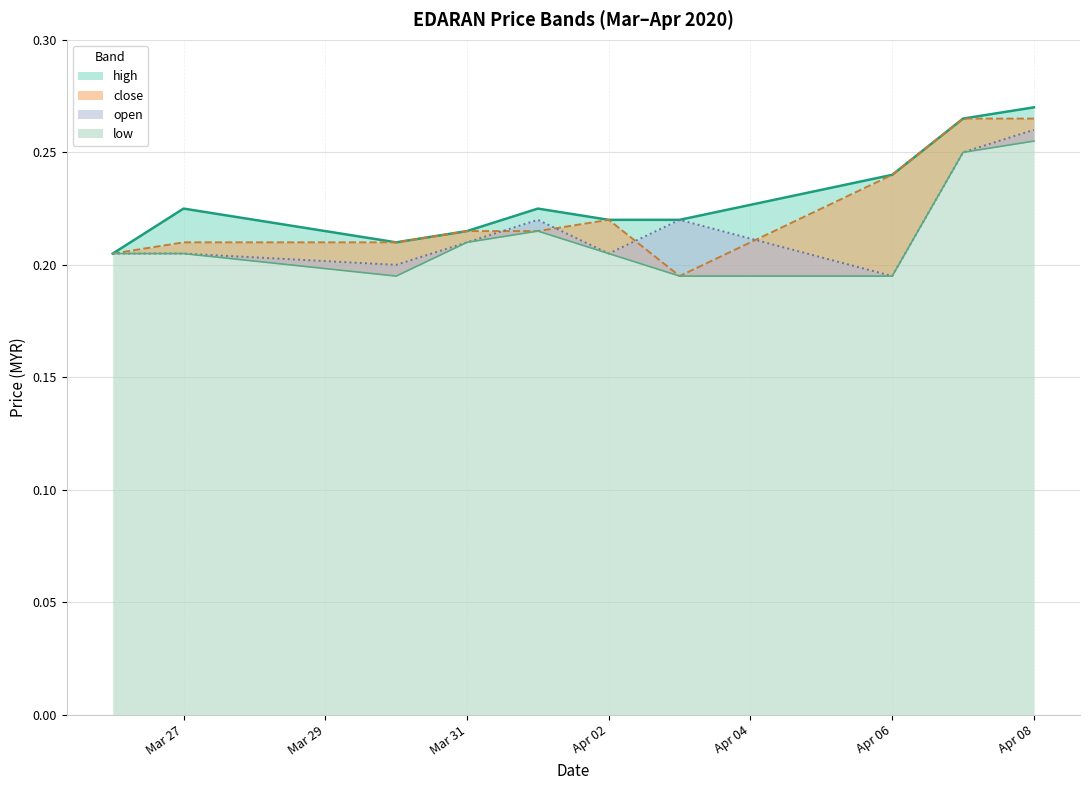

True or false: low and close cross at least once.

False